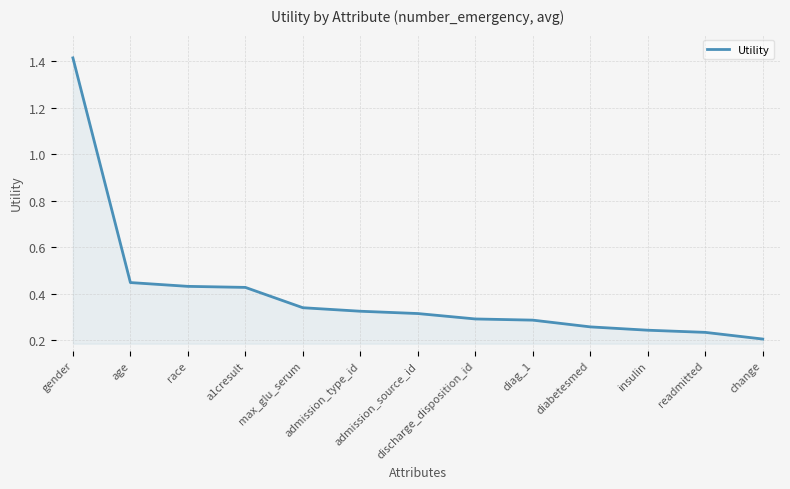

How many distinct data groups are displayed?

1